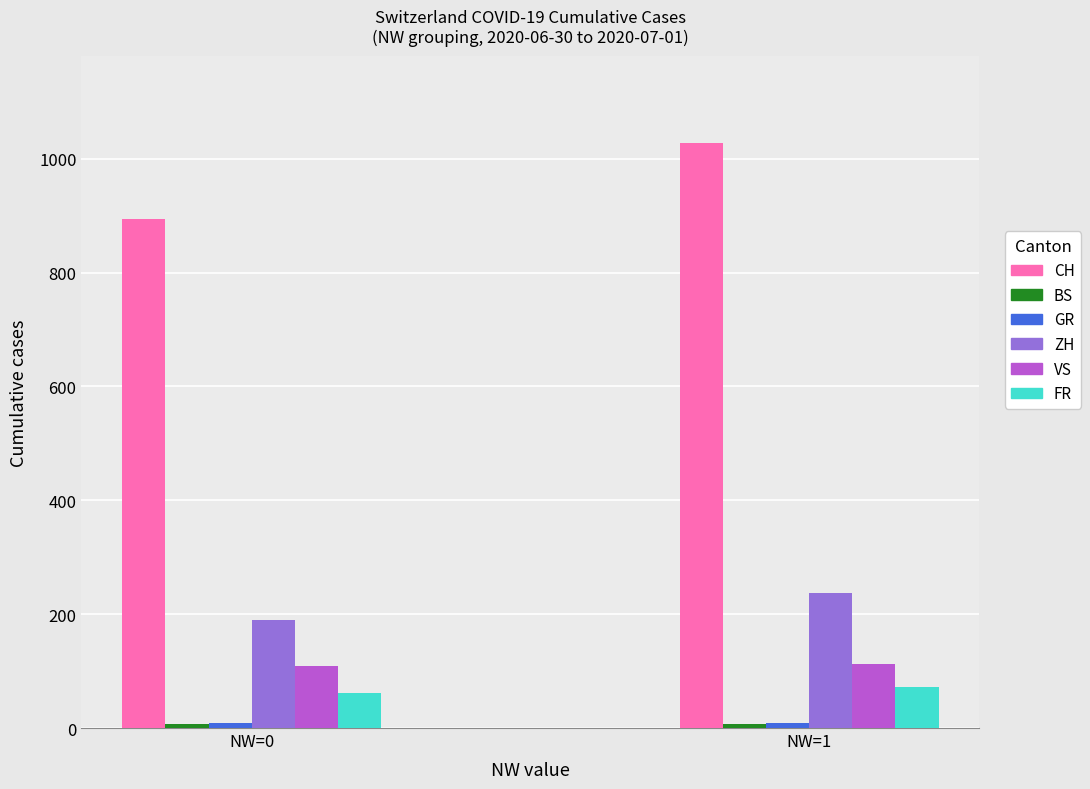

What is the highest value of the CH series?

1027